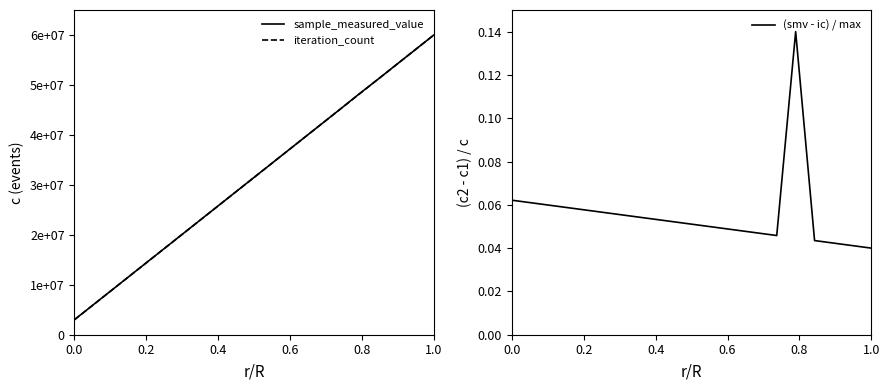

What is the greatest value displayed?

60000000.0